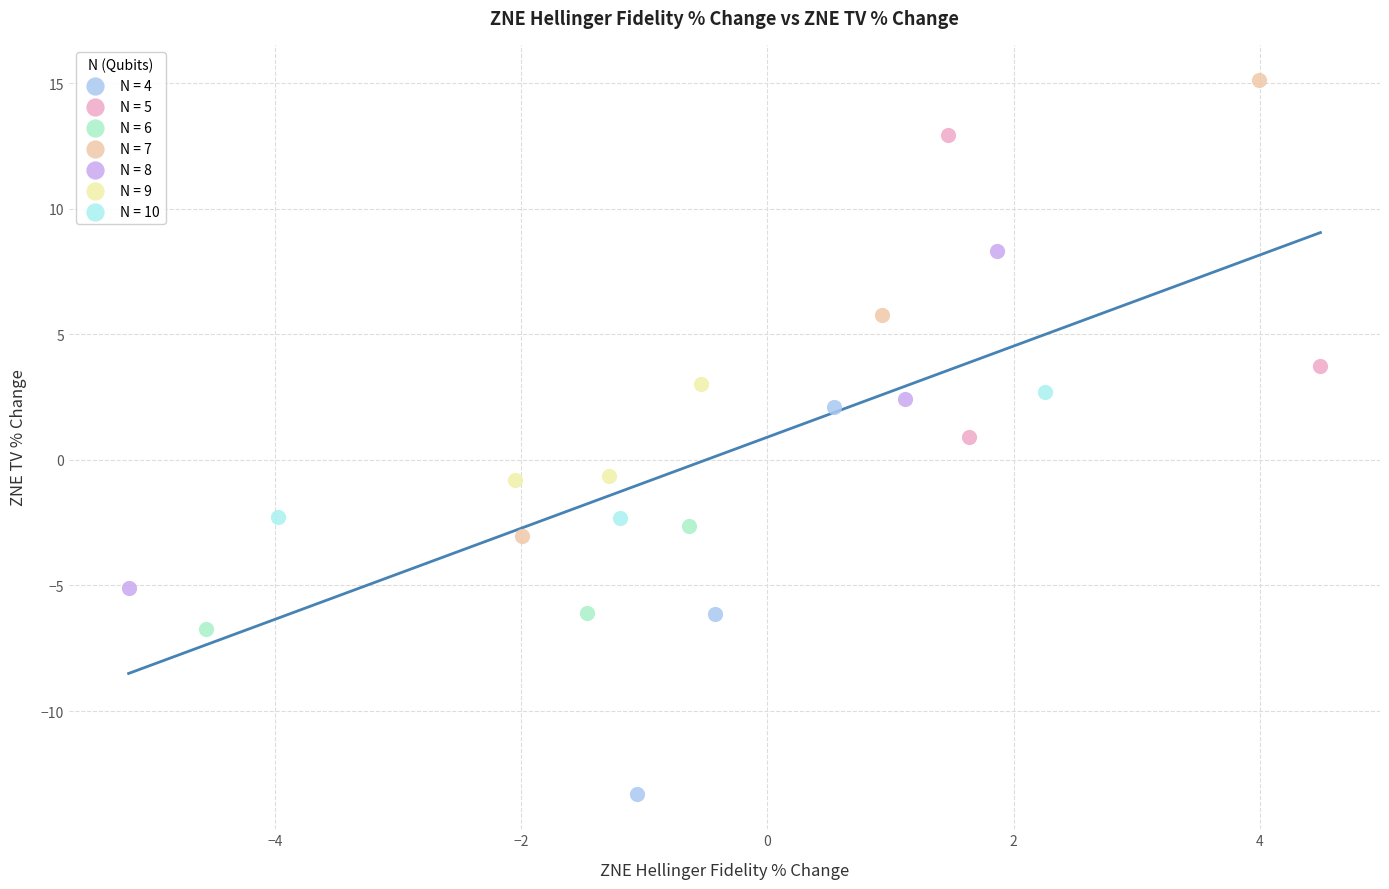

Which series reaches the maximum Y coordinate?

N = 7